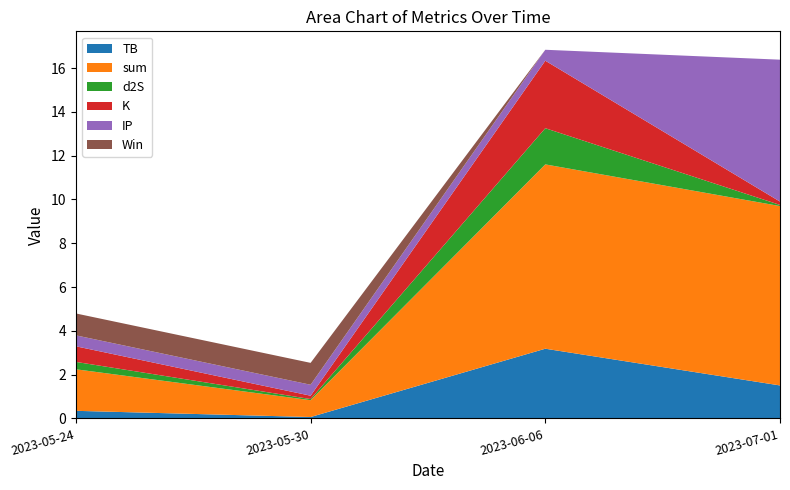

Reading left to right, list all the values displayed in this chart.

TB: 2023-05-24=0.3	2023-05-30=0.1	2023-06-06=3.2	2023-07-01=1.5
sum: 2023-05-24=1.9	2023-05-30=0.8	2023-06-06=8.4	2023-07-01=8.2
d2S: 2023-05-24=0.3	2023-05-30=0.1	2023-06-06=1.7	2023-07-01=0.1
K: 2023-05-24=0.7	2023-05-30=0.2	2023-06-06=3.1	2023-07-01=0.2
IP: 2023-05-24=0.5	2023-05-30=0.5	2023-06-06=0.5	2023-07-01=6.5
Win: 2023-05-24=1.0	2023-05-30=1.0	2023-06-06=0.0	2023-07-01=0.0